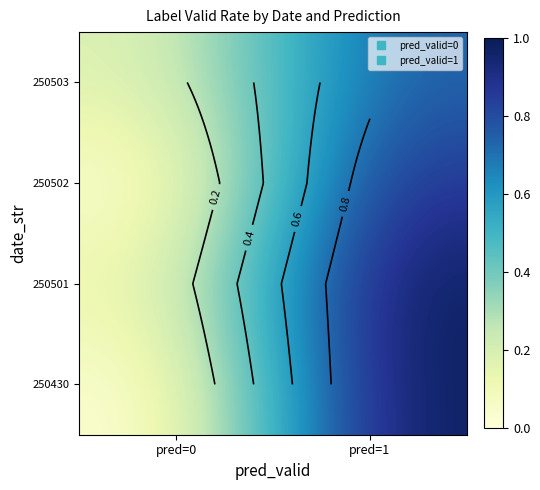

Which category has the highest value in the 250502 series?

pred=1